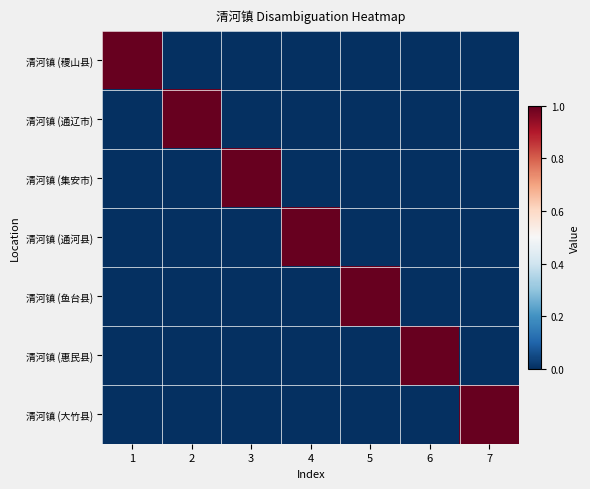

Reading right to left, extract all data points from this chart.

清河镇 (稷山县): 7=0	6=0	5=0	4=0	3=0	2=0	1=1
清河镇 (通辽市): 7=0	6=0	5=0	4=0	3=0	2=1	1=0
清河镇 (集安市): 7=0	6=0	5=0	4=0	3=1	2=0	1=0
清河镇 (通河县): 7=0	6=0	5=0	4=1	3=0	2=0	1=0
清河镇 (鱼台县): 7=0	6=0	5=1	4=0	3=0	2=0	1=0
清河镇 (惠民县): 7=0	6=1	5=0	4=0	3=0	2=0	1=0
清河镇 (大竹县): 7=1	6=0	5=0	4=0	3=0	2=0	1=0